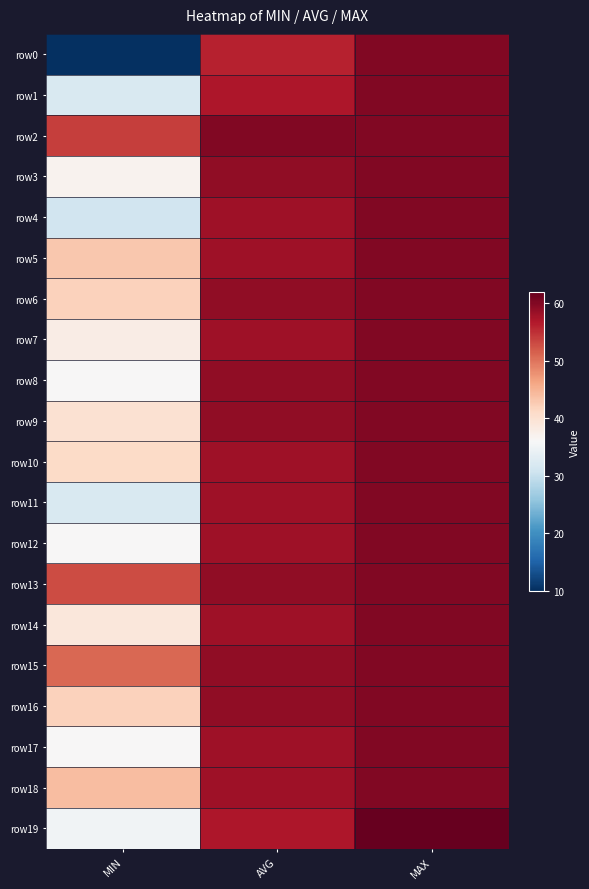

Count the number of data series in this chart.

20